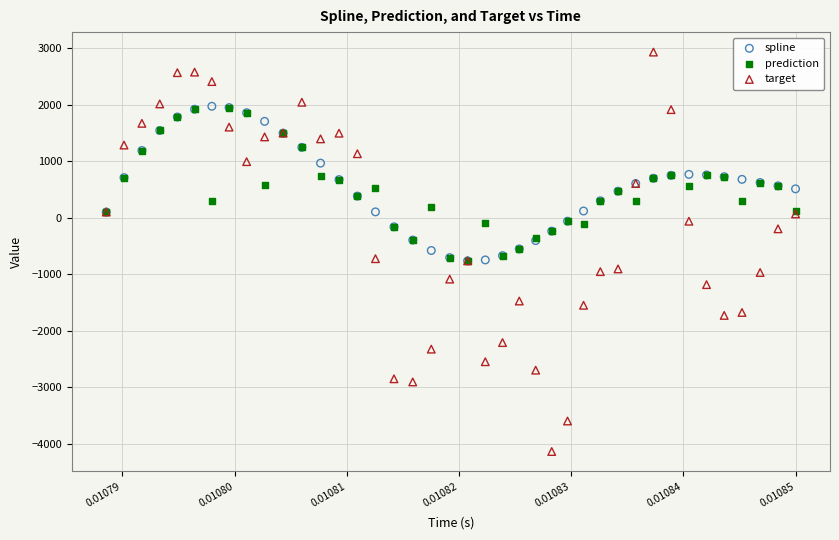

What are all the series names shown in the legend?

spline, prediction, target